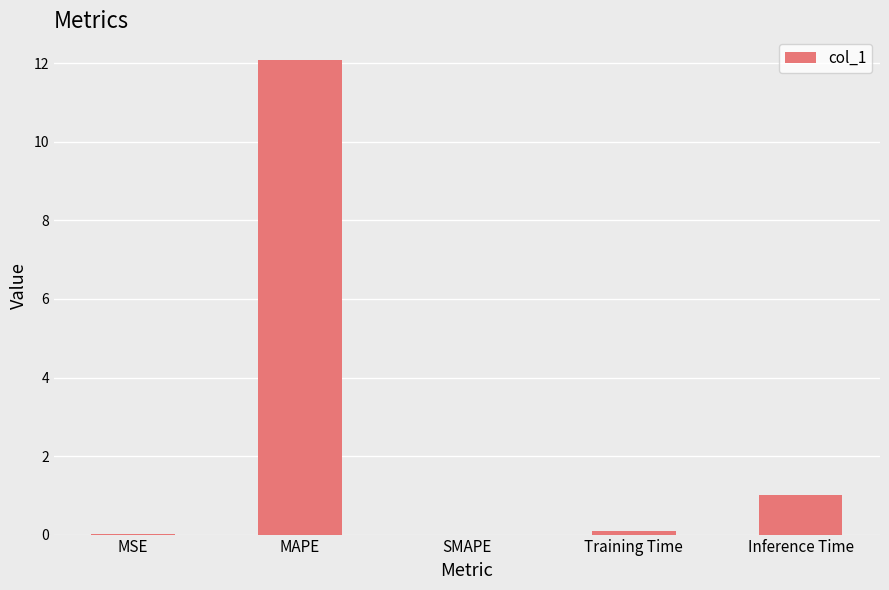

What is the sum of all values?

13.2